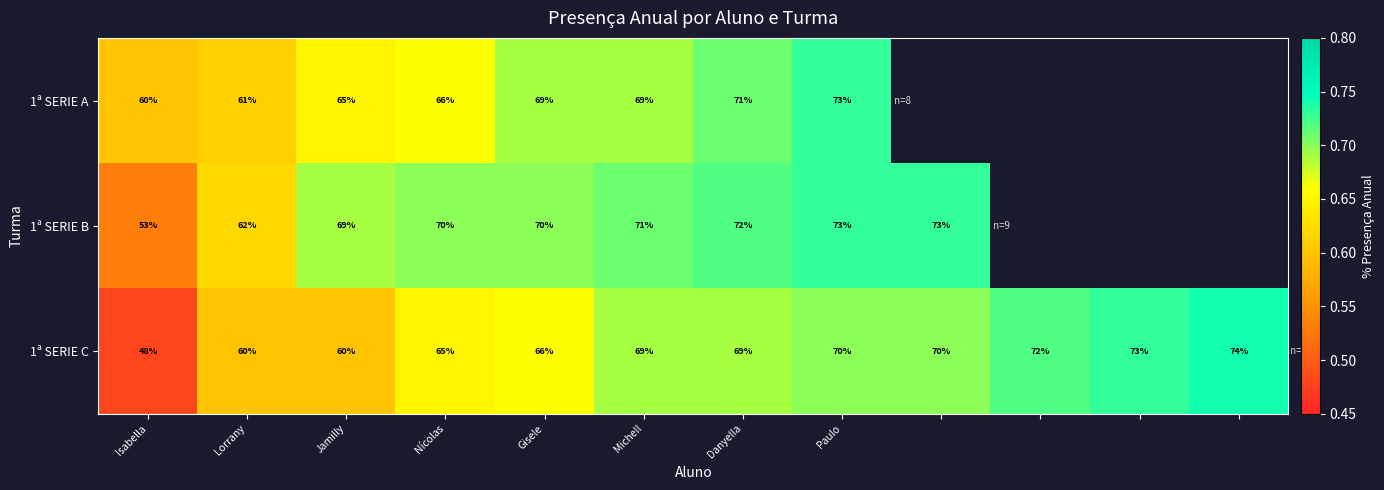

What is the maximum value shown in the chart?

0.7